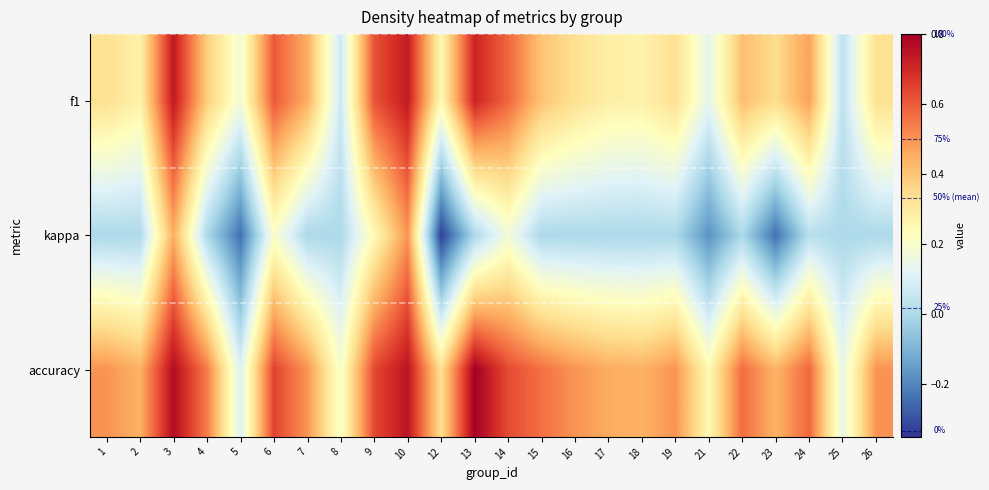

Which series has the largest range (max minus min)?

kappa